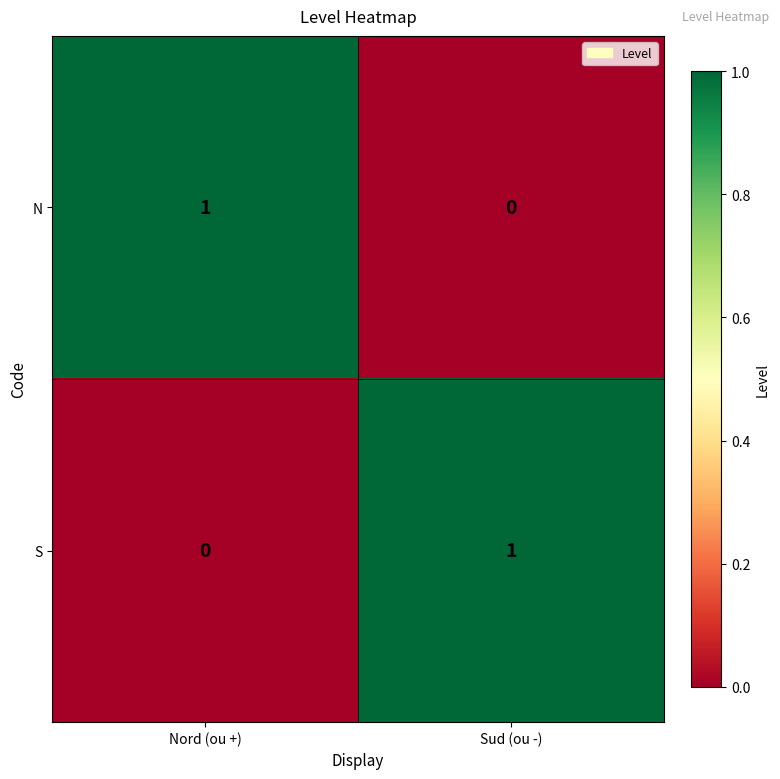

What is the difference between the highest and lowest values at Sud (ou -)?

1